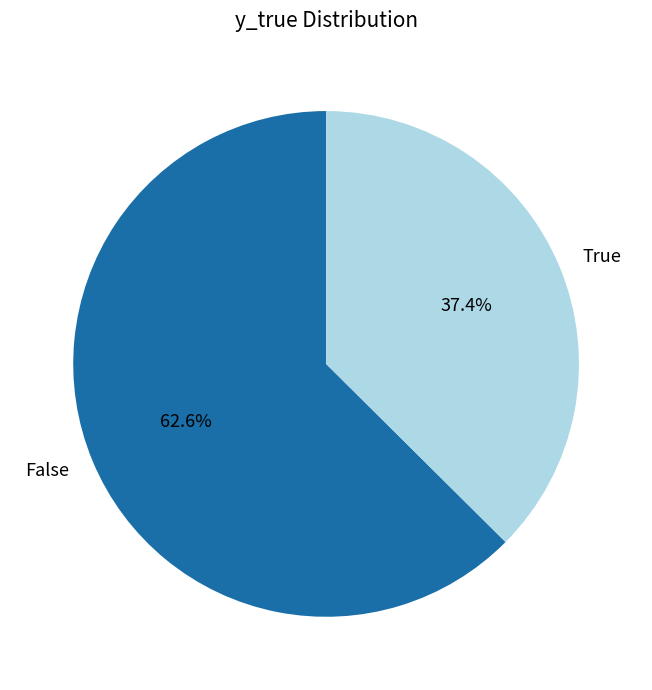

Rank the categories by value from lowest to highest.

True, False